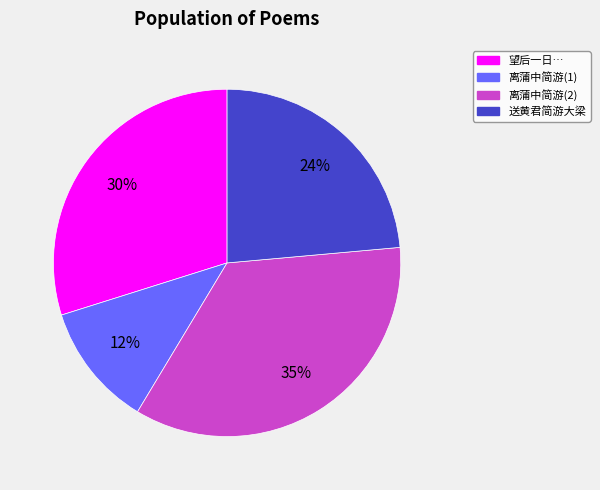

Is there a majority slice in this chart?

No